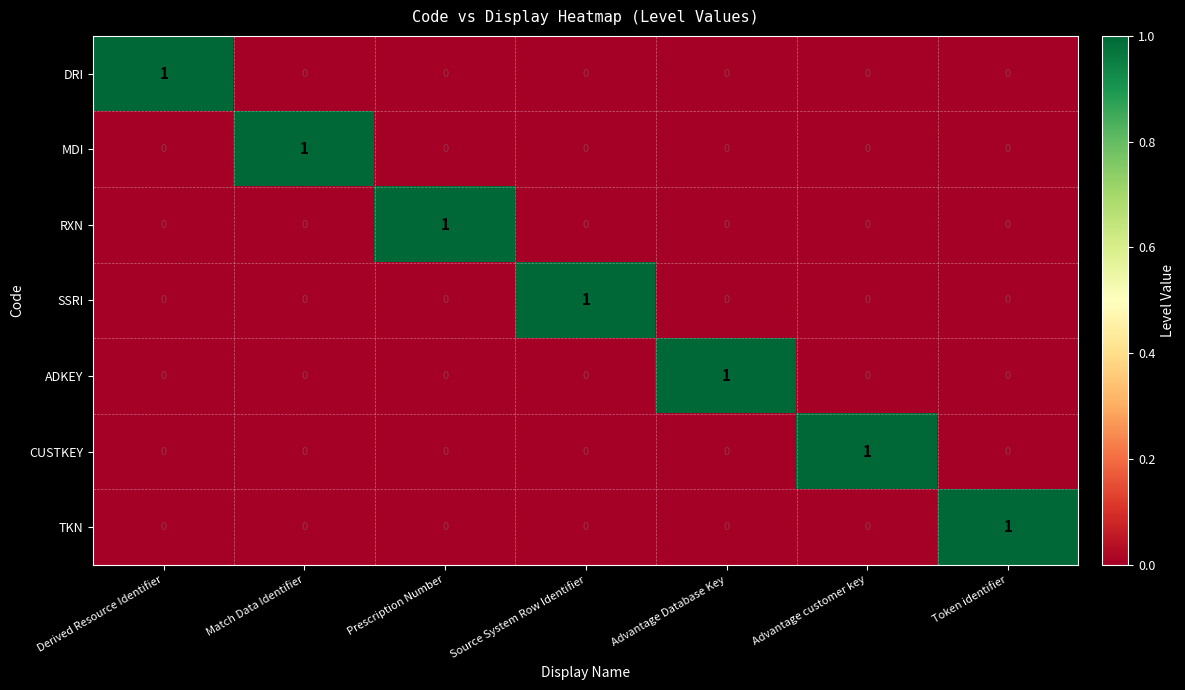

At how many categories does at least one series exceed 0?

7